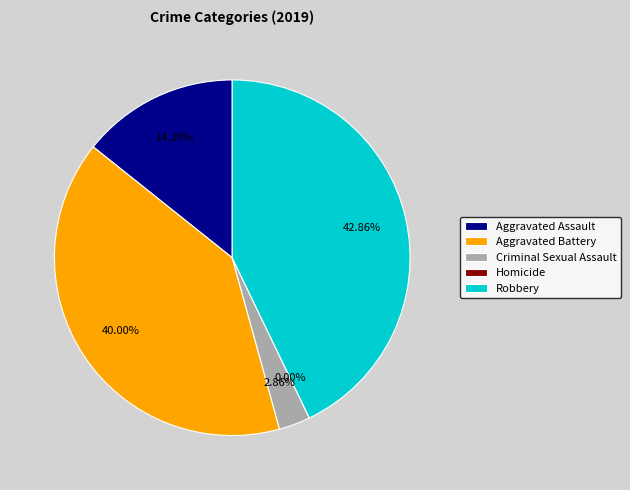

Count the number of slices in the pie.

5